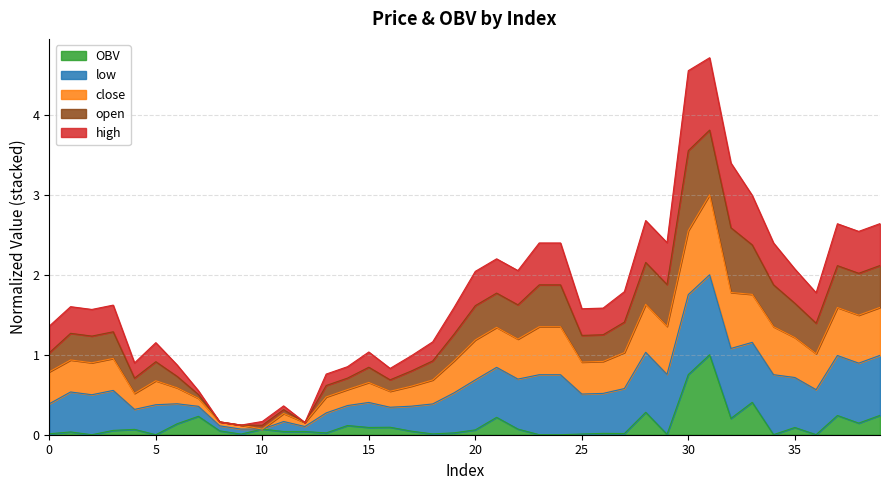

What is the maximum value for OBV?

1.0